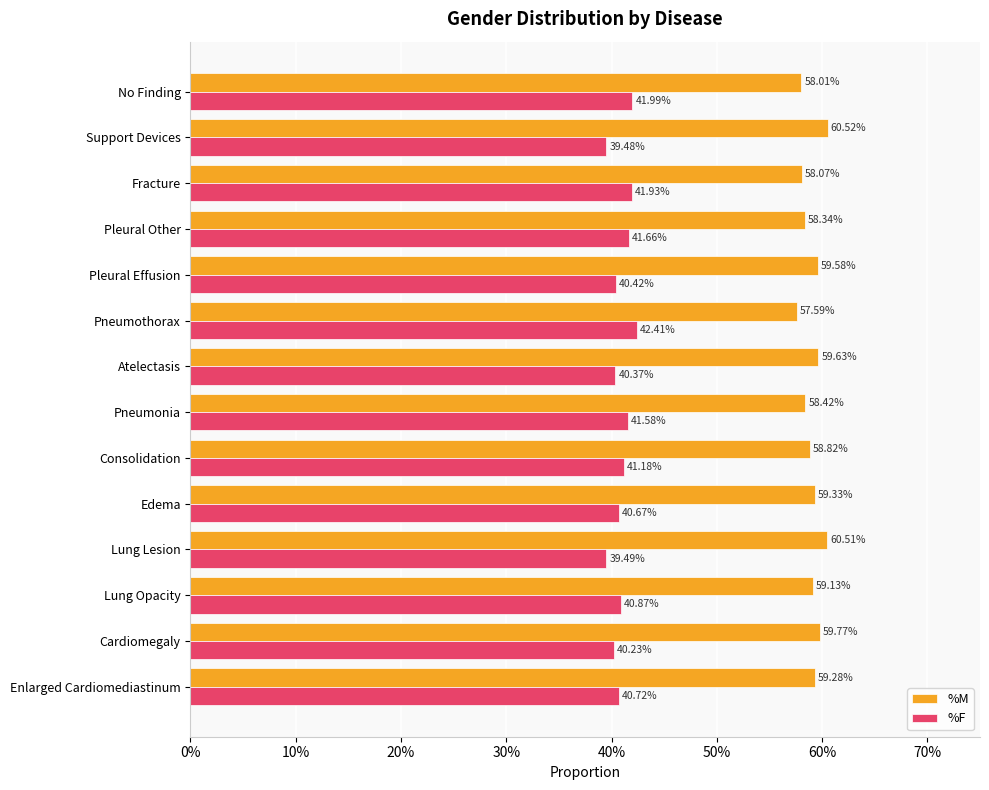

What are all the series names shown in the legend?

%M, %F